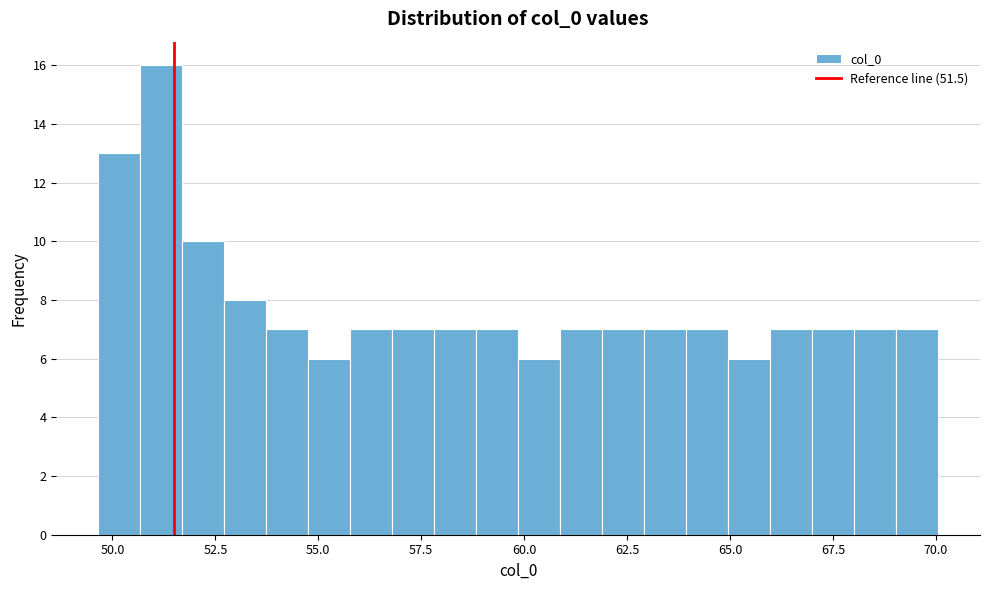

Around what value on the x-axis is the tallest bar? Give the approximate position of its centre, as read against the axis.

51.0